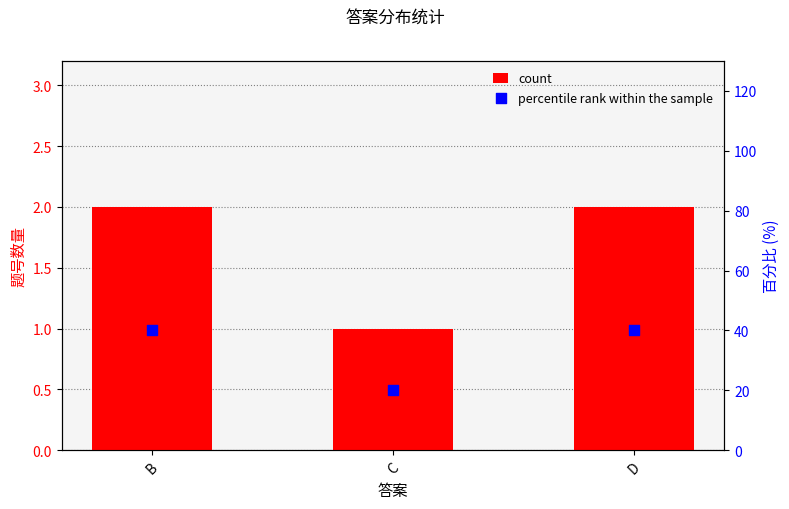

At which category is the sum across all series the highest?

B